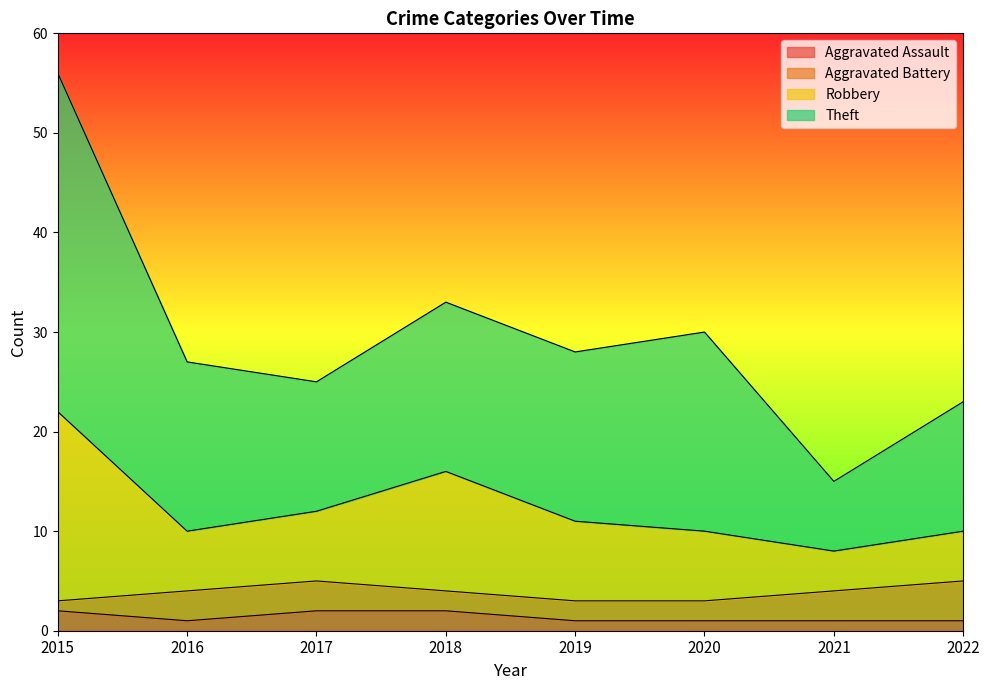

The Aggravated Assault series shows 2 at 2017. True or false?

True